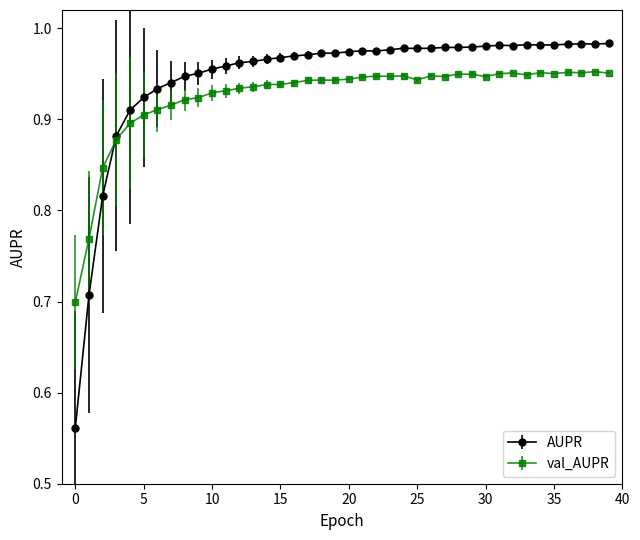

Count the val_AUPR values in the range 0 to 1.

40